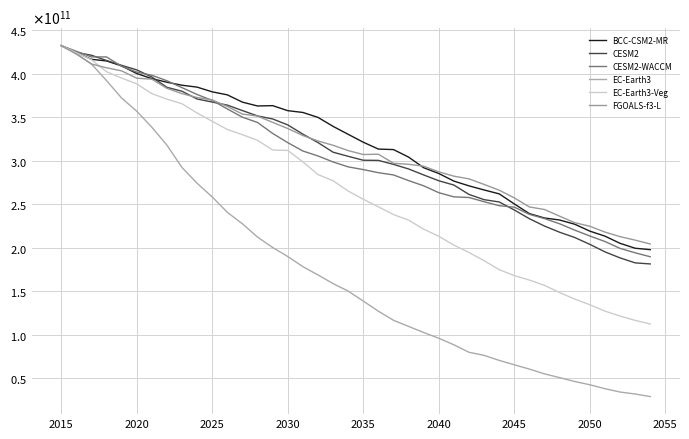

What is the minimum value for CESM2-WACCM?

189522313216